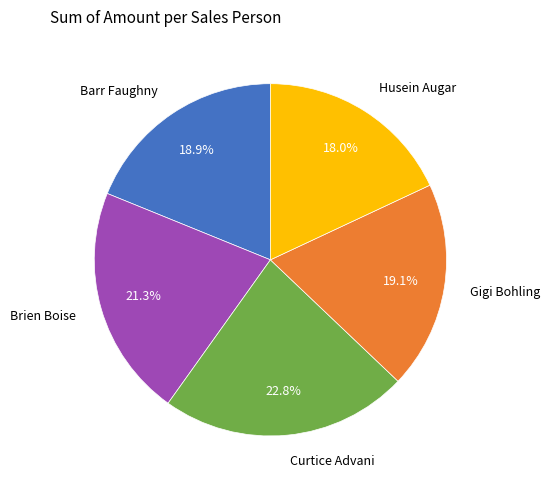

Combined, what portion of the pie is Husein Augar and Brien Boise?

39.3%